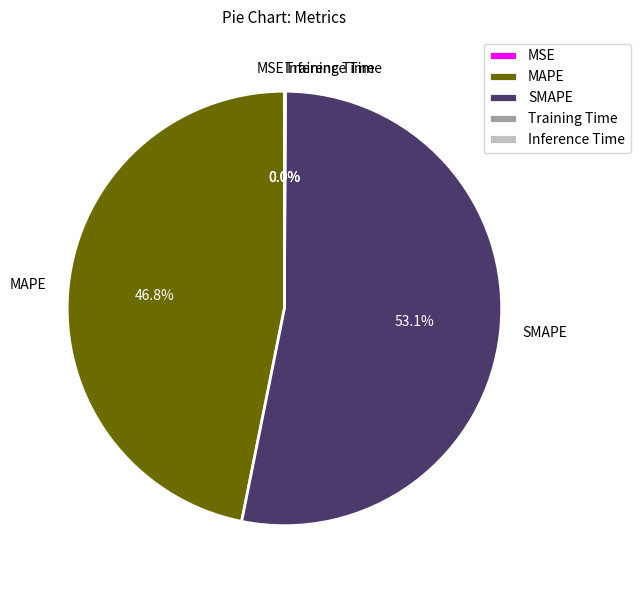

Is it true that MAPE is 38% of the pie?

False